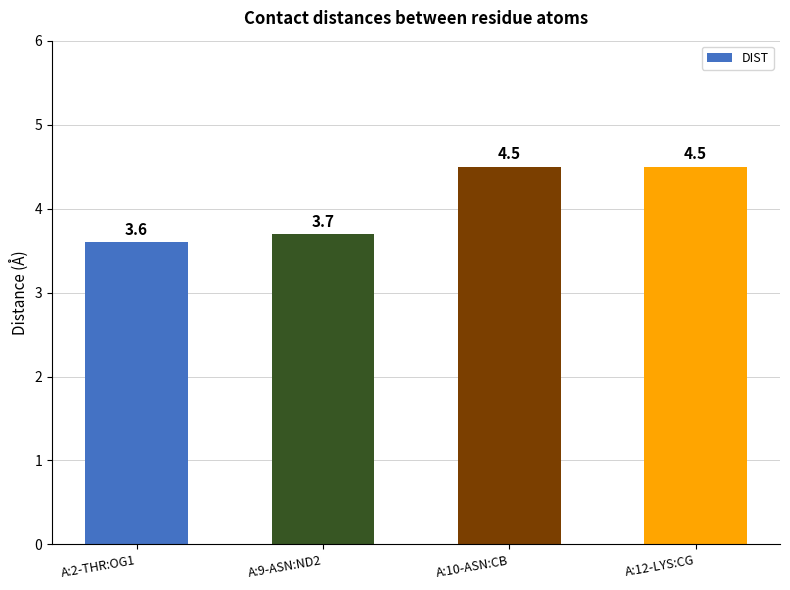

Which category has the lowest value across all series?

A:2-THR:OG1